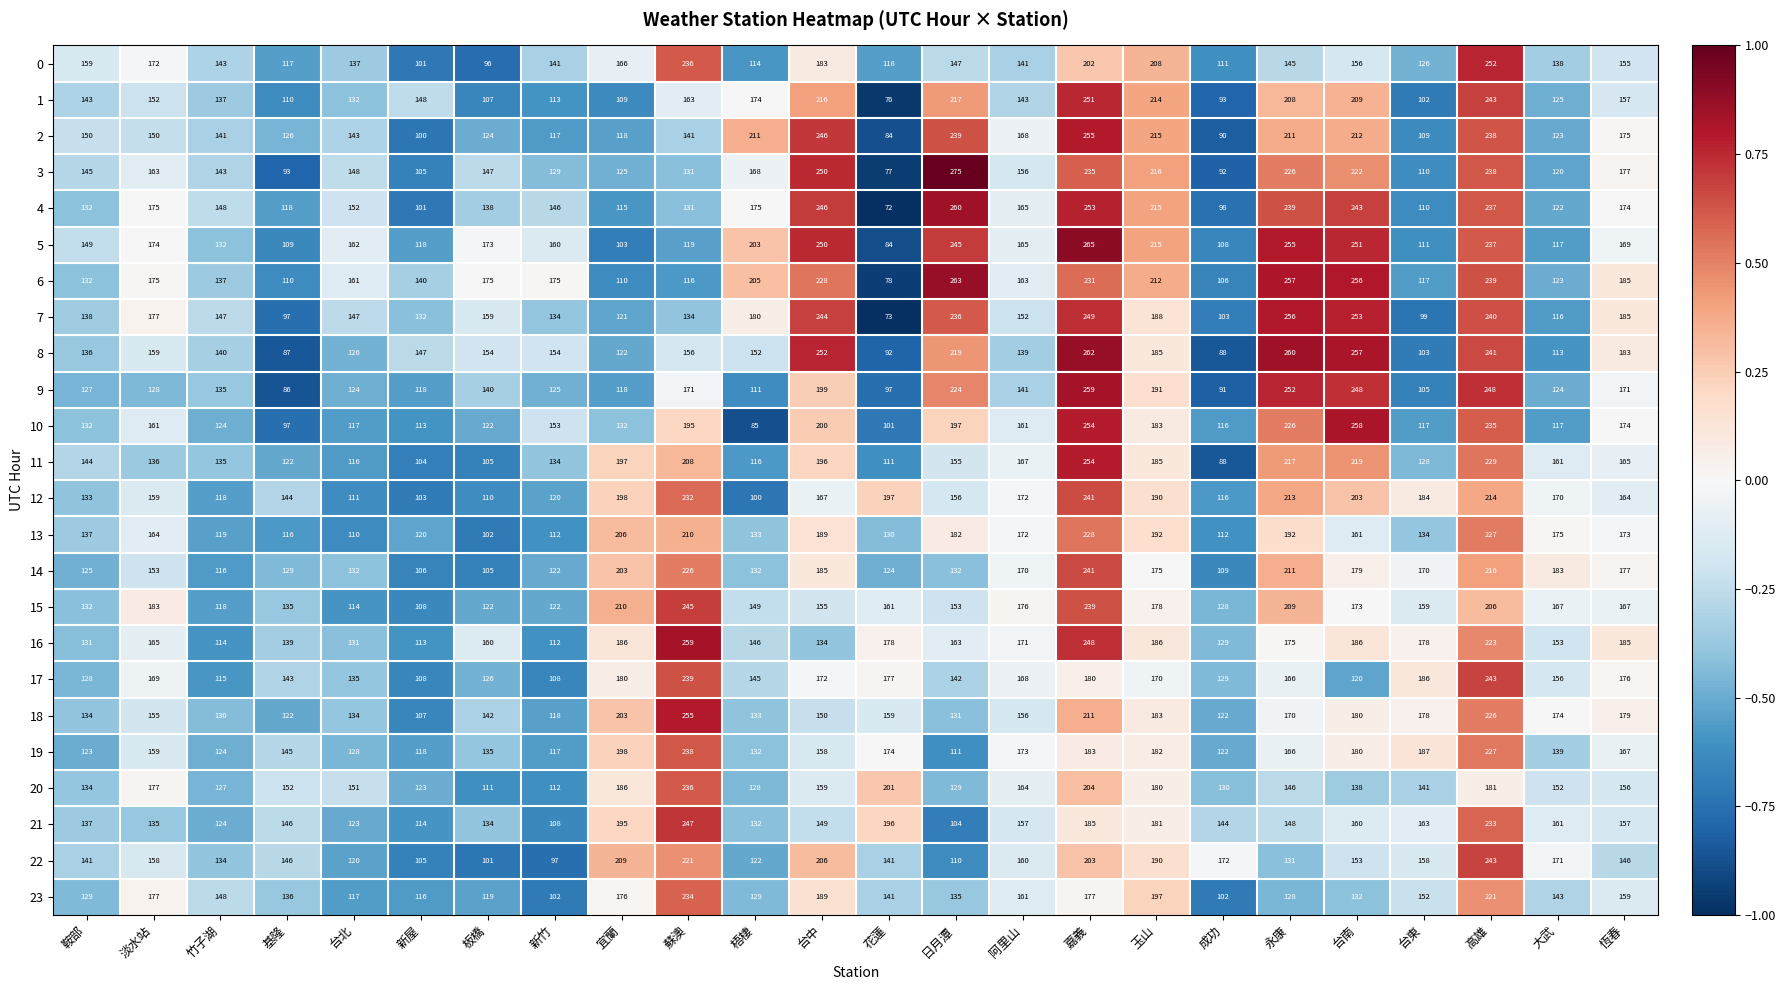

What value does the 23 series have at 成功?

102